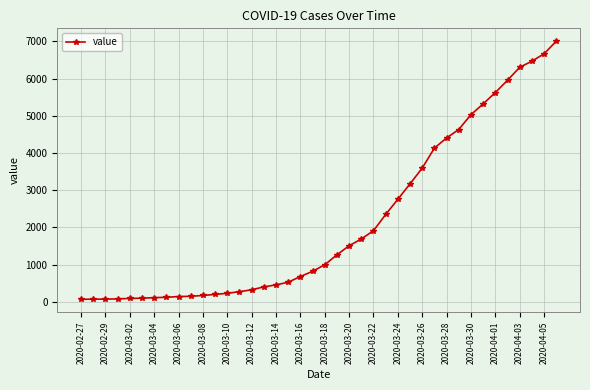

What is the greatest value displayed?

7004